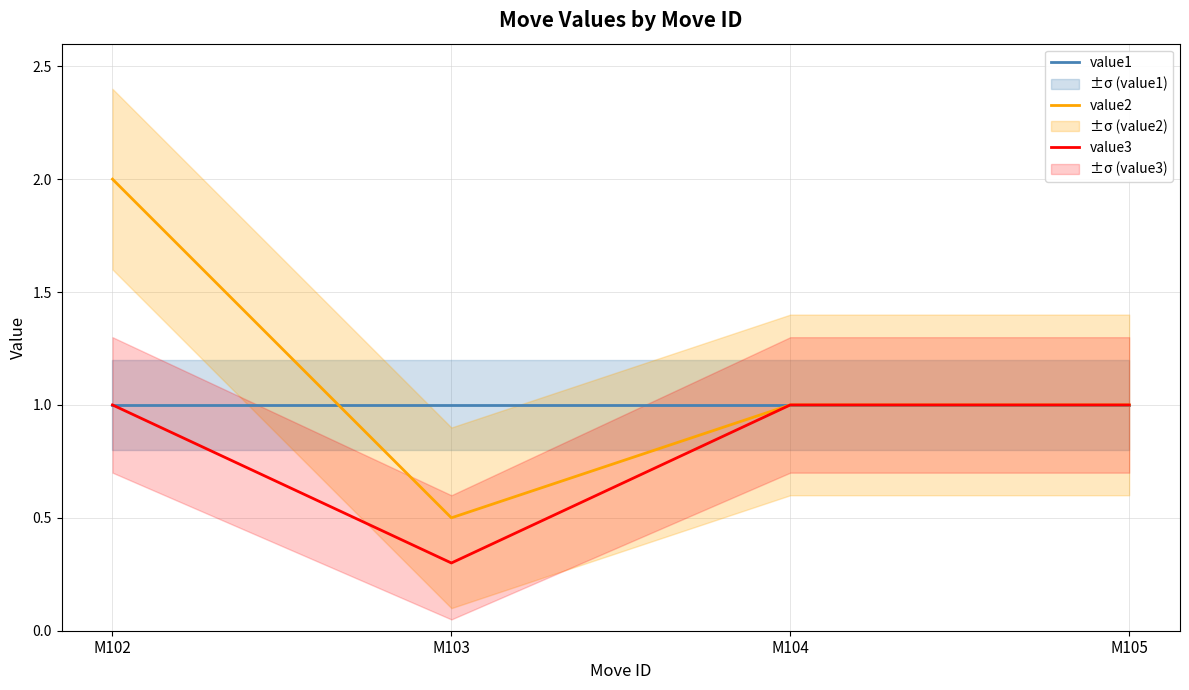

Which series ends up on top after the final intersection of value1 and value2?

value1